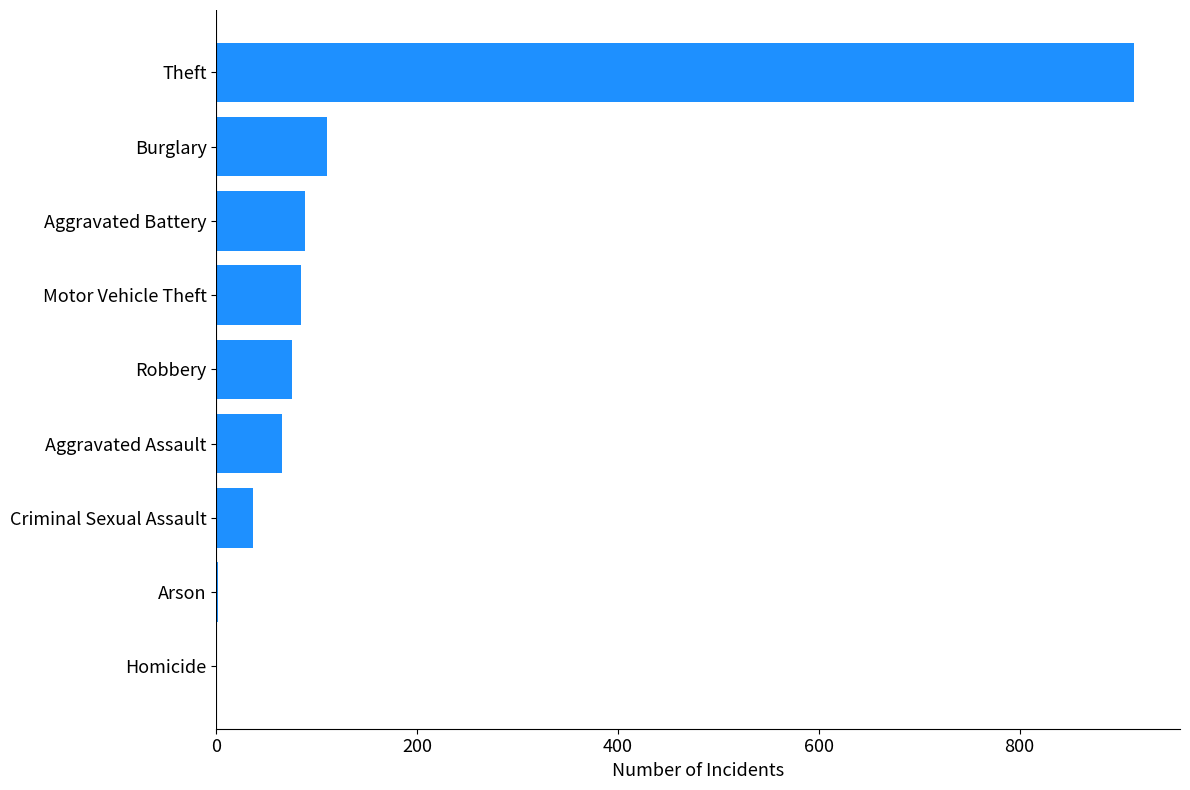

How many categories are shown in the chart?

9